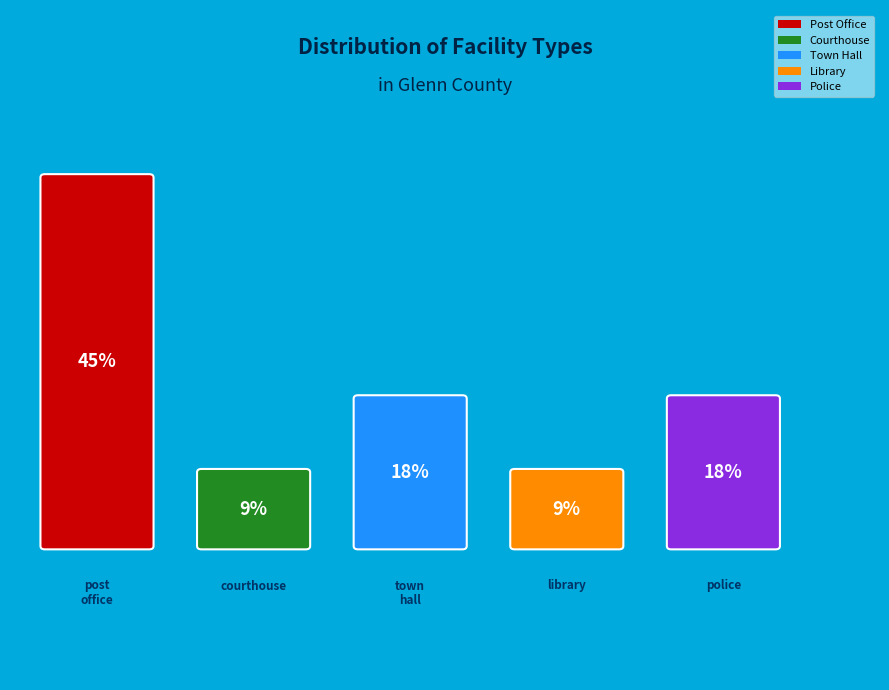

True or false: courthouse accounts for 9% of the total.

True